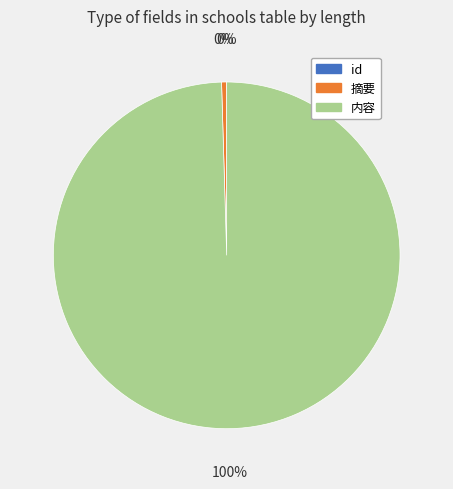

Which slice is the largest?

内容